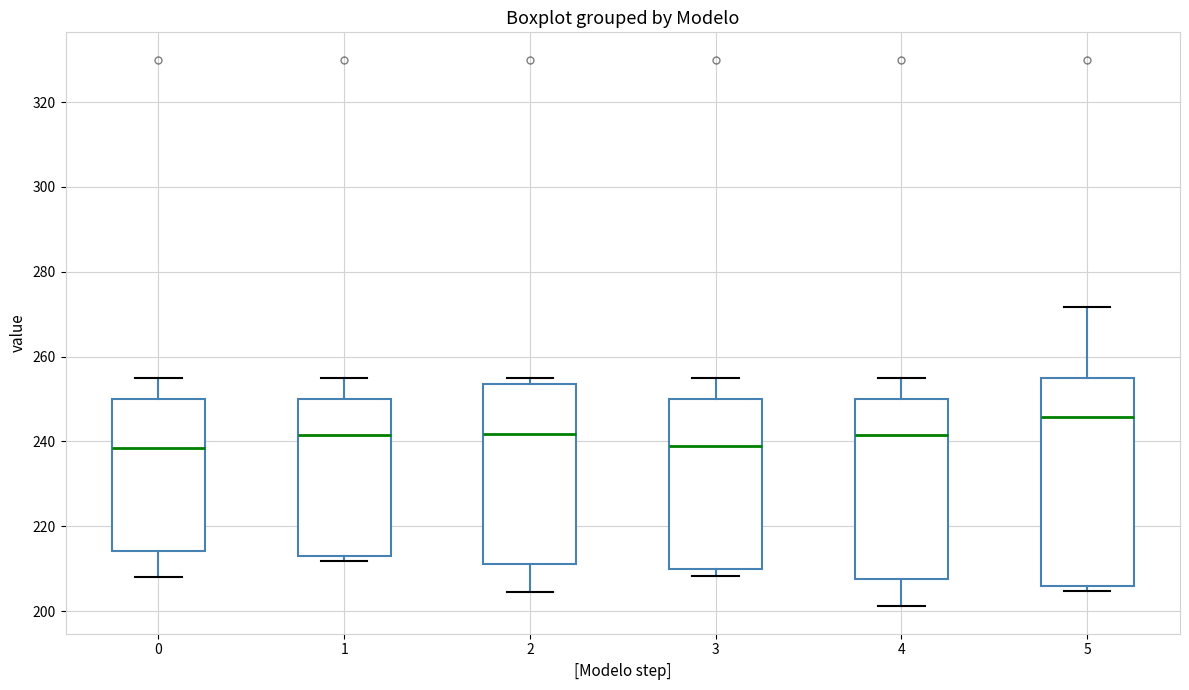

Reading left to right, read every box against the y-axis: the position of its median line, the range the box covers, and the ends of its whiskers. The values are not printed on the chart, so give them approximately, as read against the axis.

0: median 238, box 214 to 250, whiskers 208 to 254
1: median 242, box 212 to 250, whiskers 212 (just below the box's lower edge) to 254
2: median 242, box 212 to 254, whiskers 204 to 256
3: median 238, box 210 to 250, whiskers 208 to 254
4: median 242, box 208 to 250, whiskers 202 to 254
5: median 246, box 206 to 254, whiskers 204 to 272